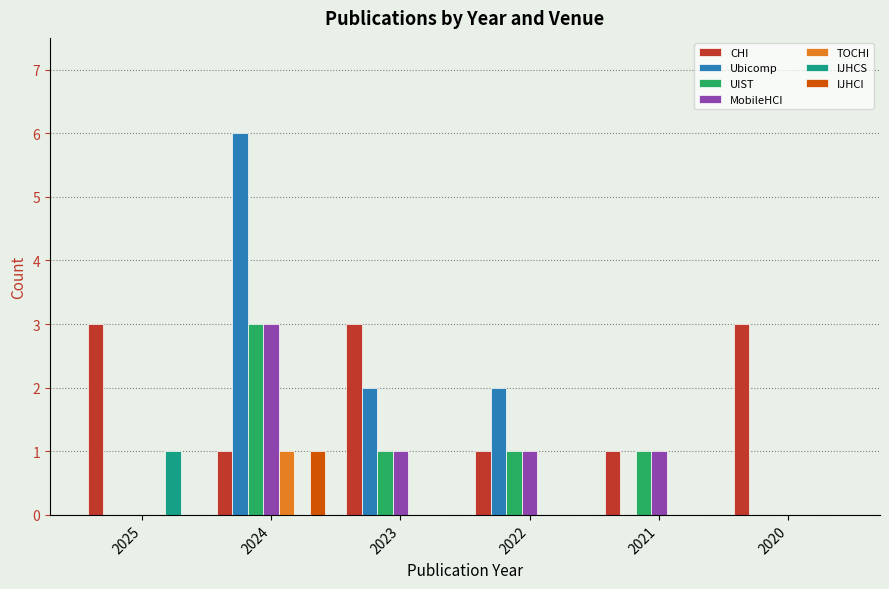

Between 2022 and 2021, which series saw the biggest shift?

Ubicomp